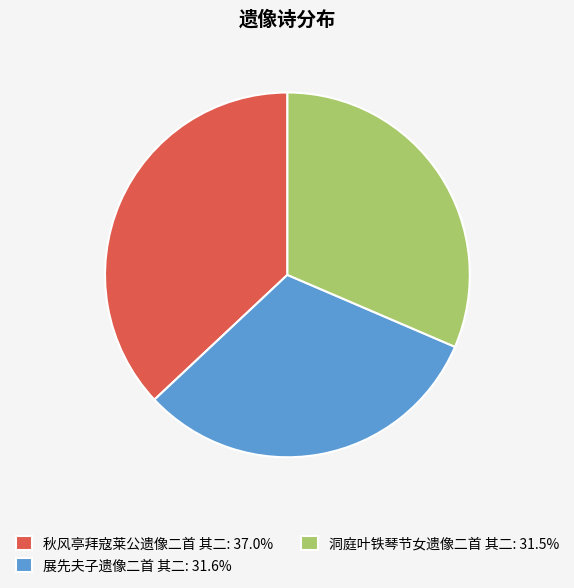

Does any single category account for the majority?

No